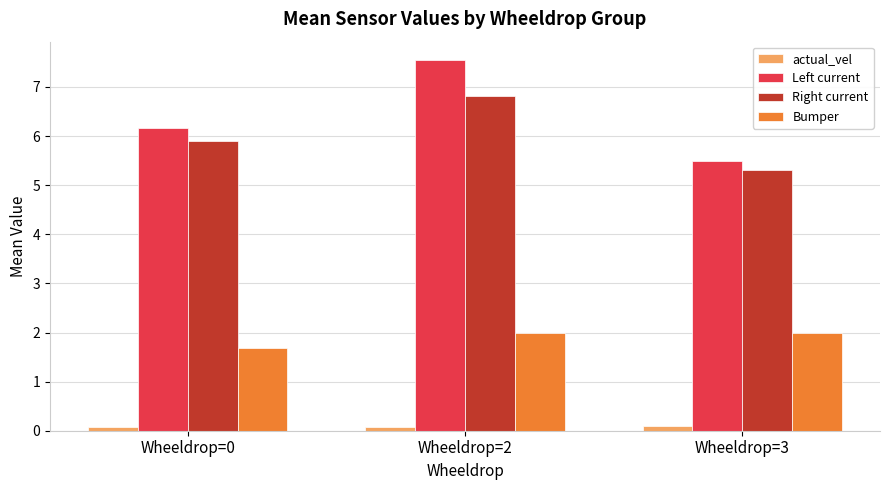

Count the number of categories in the chart.

3